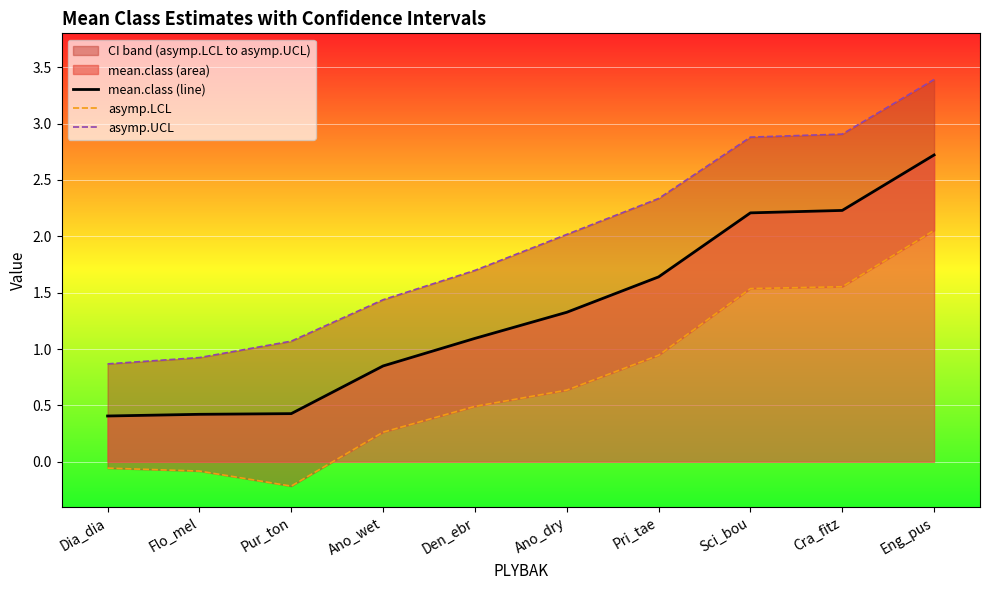

What is the label of the 3rd point from the left?

Pur_ton